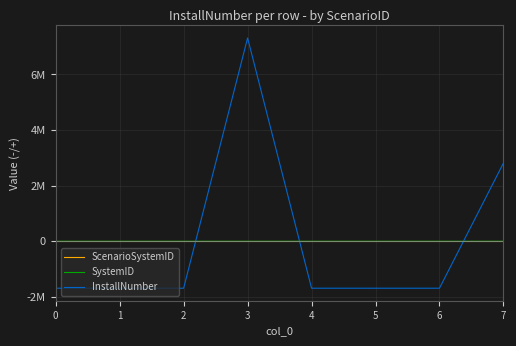

At which category does SystemID reach its first local peak?

3